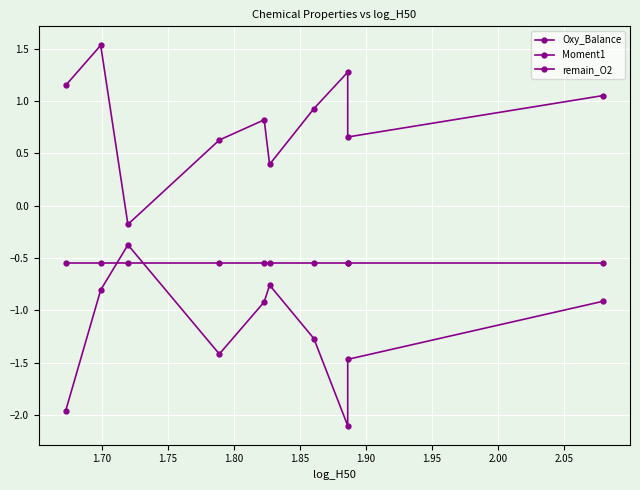

True or false: remain_O2 has a value of -0.4 at 2.00.

False